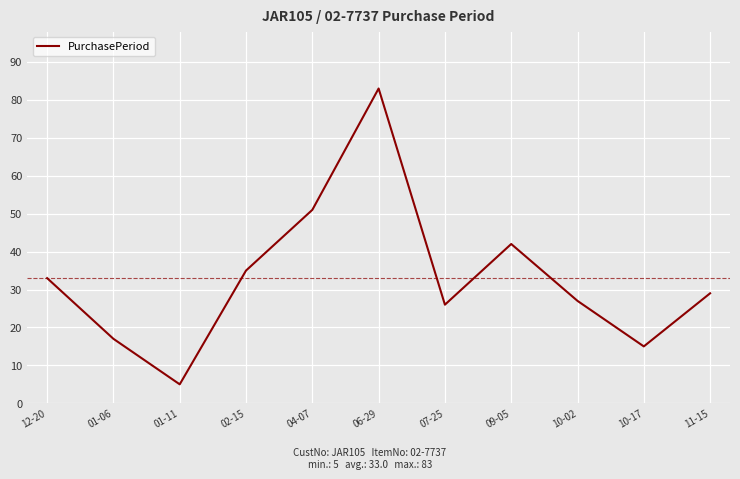

What is the average value?

33